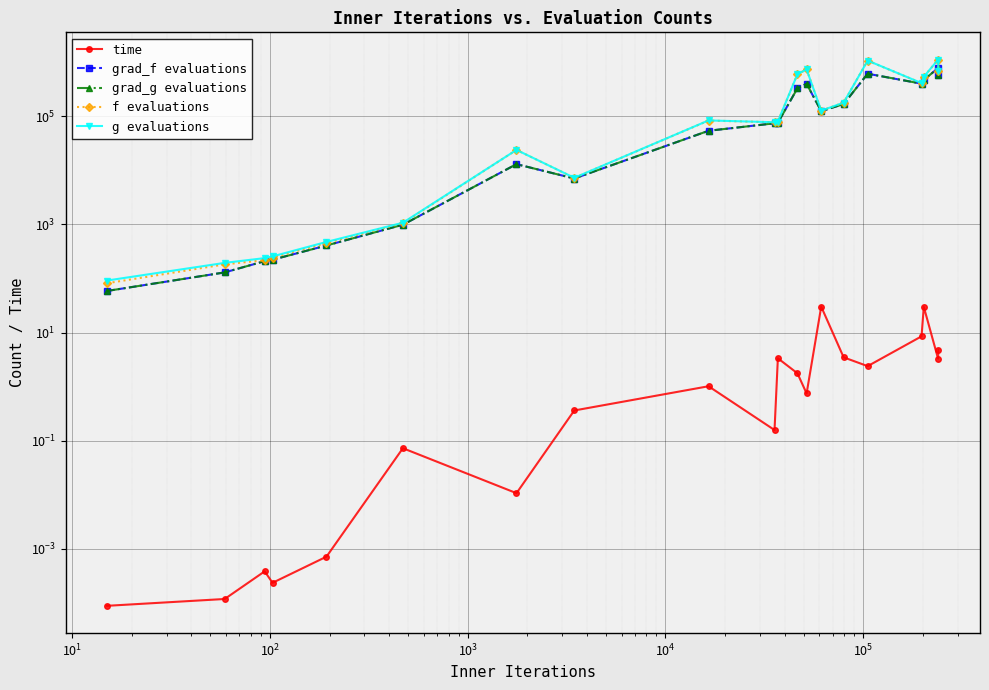

How many lines are shown in the chart?

5